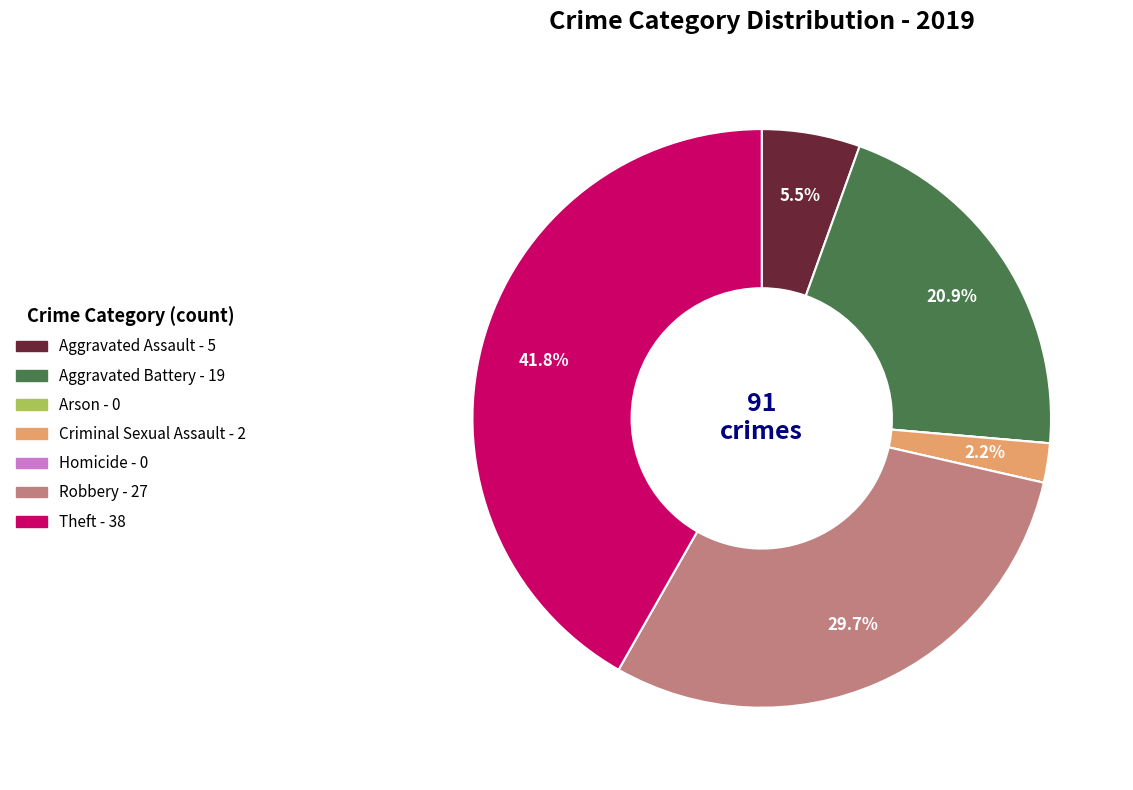

What is the largest slice in the pie chart?

Theft